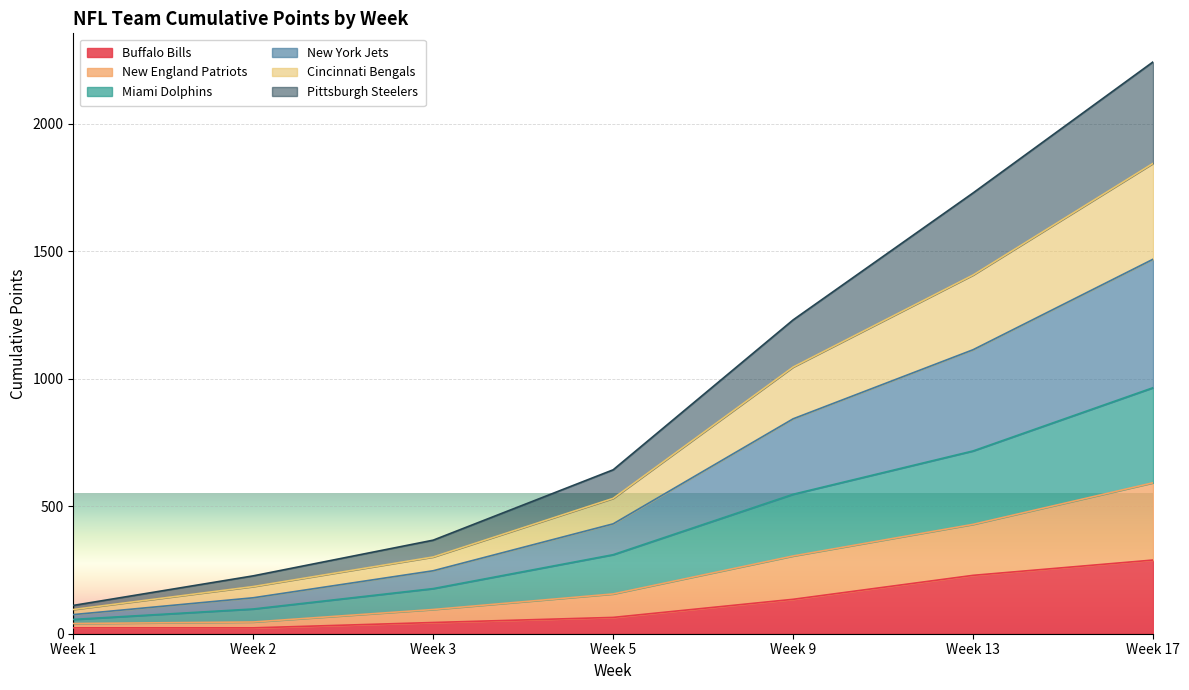

At which category is the sum across all series the highest?

Week 17